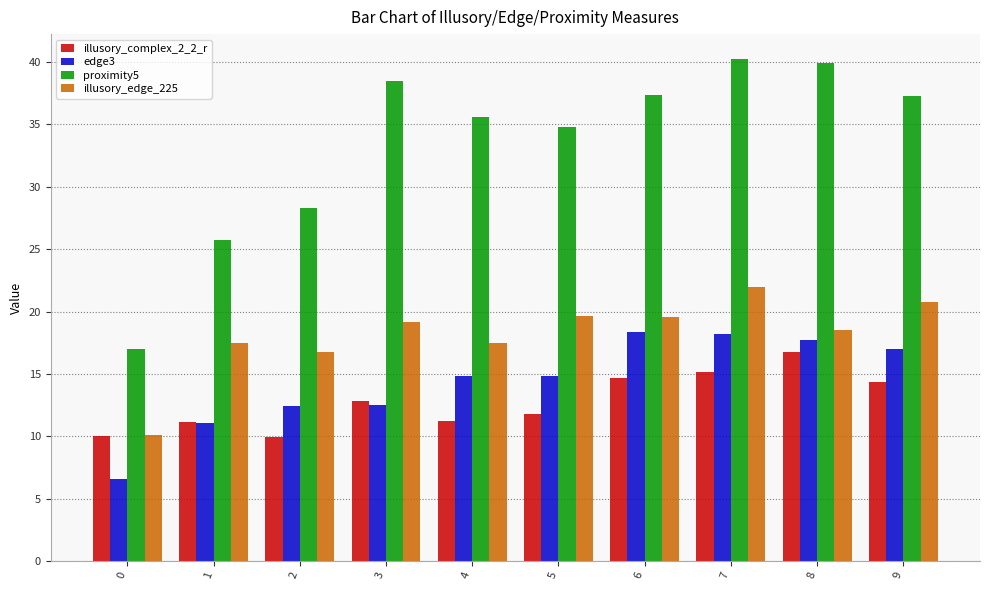

What is the difference between the maximum and minimum values in the edge3 series?

11.7